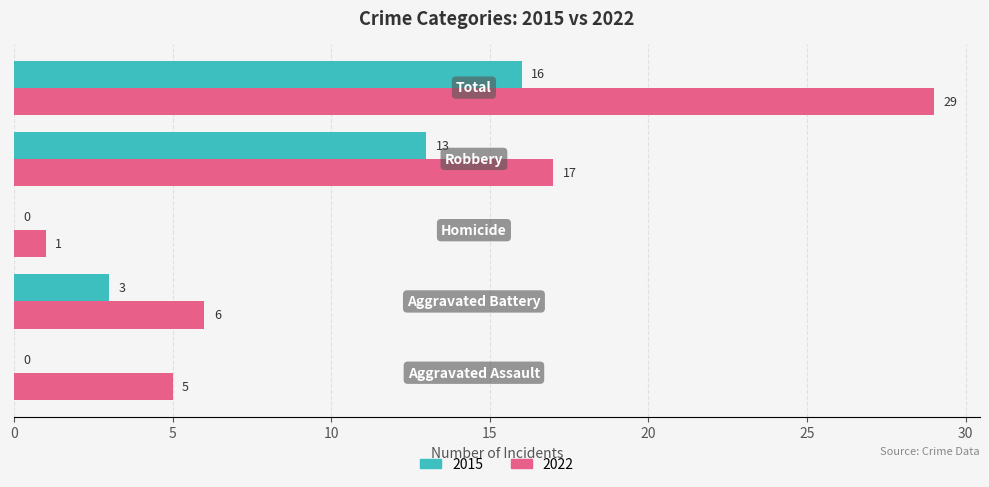

What is the greatest value displayed?

29